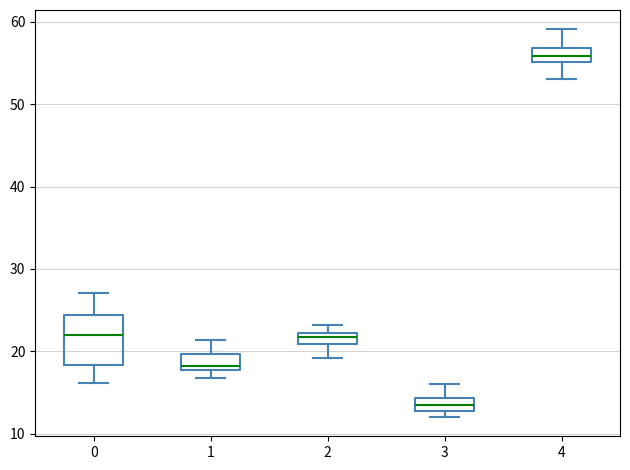

Which box's median line is the lowest?

3